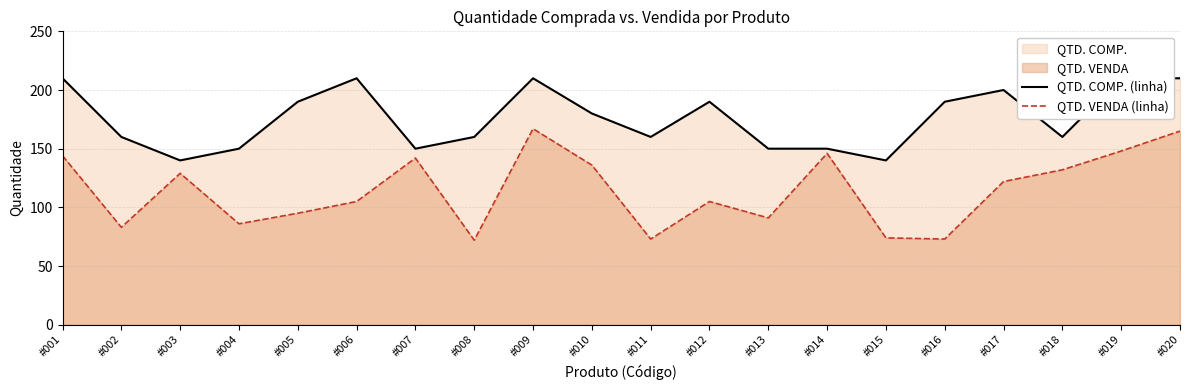

What is the sum of the QTD. VENDA (linha) values at #007 and #019?

290